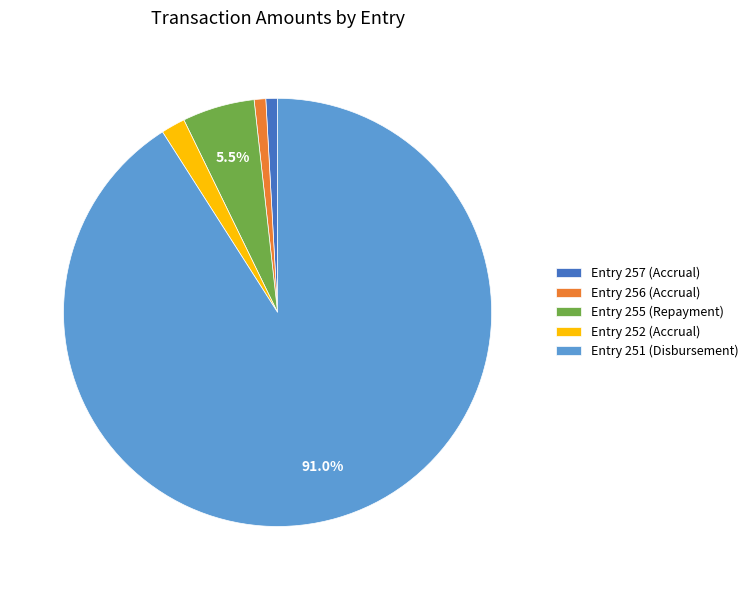

How many slices are in this pie chart?

5